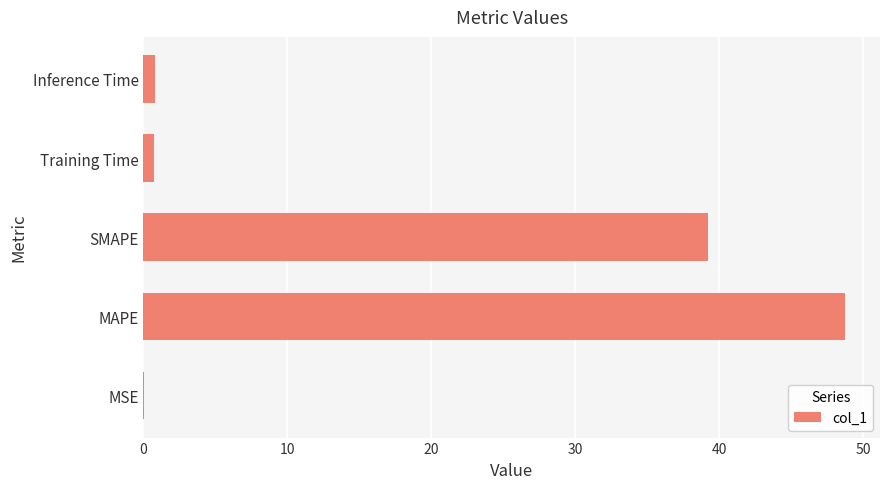

True or false: the data shows 0.0 at MSE.

True